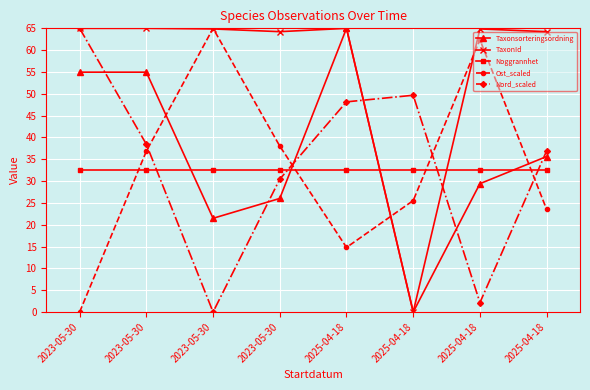

What are all the series names shown in the legend?

Taxonsorteringsordning, TaxonId, Noggrannhet, Ost_scaled, Nord_scaled